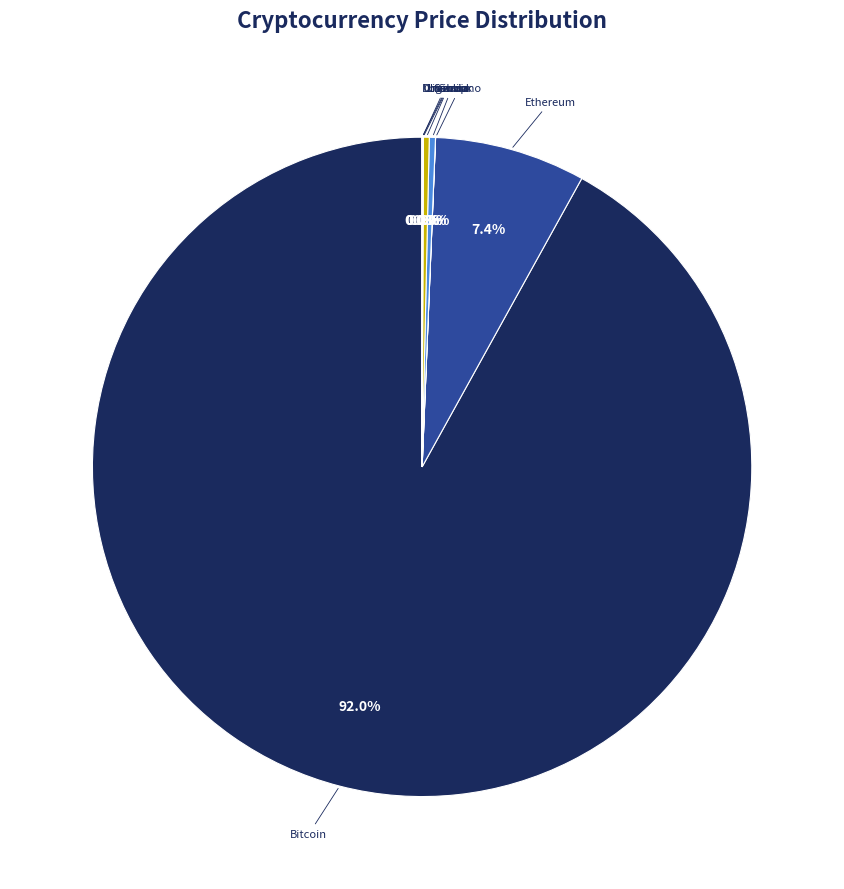

How many segments does this pie chart have?

8